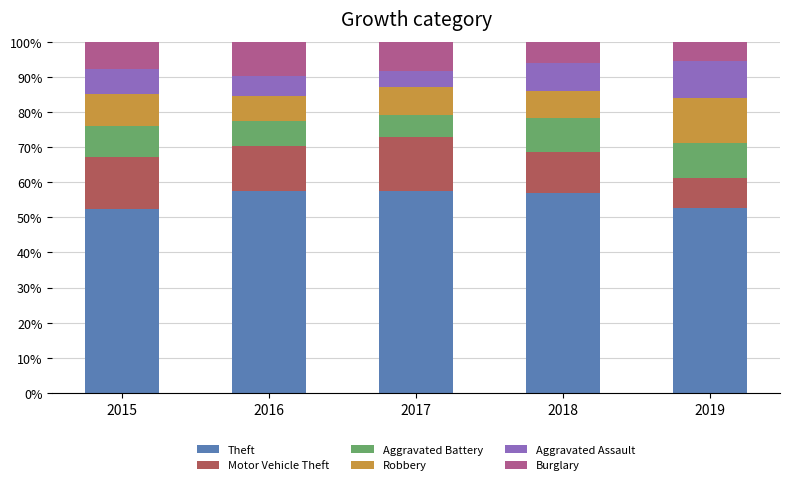

What is the minimum value for Theft?

52.3